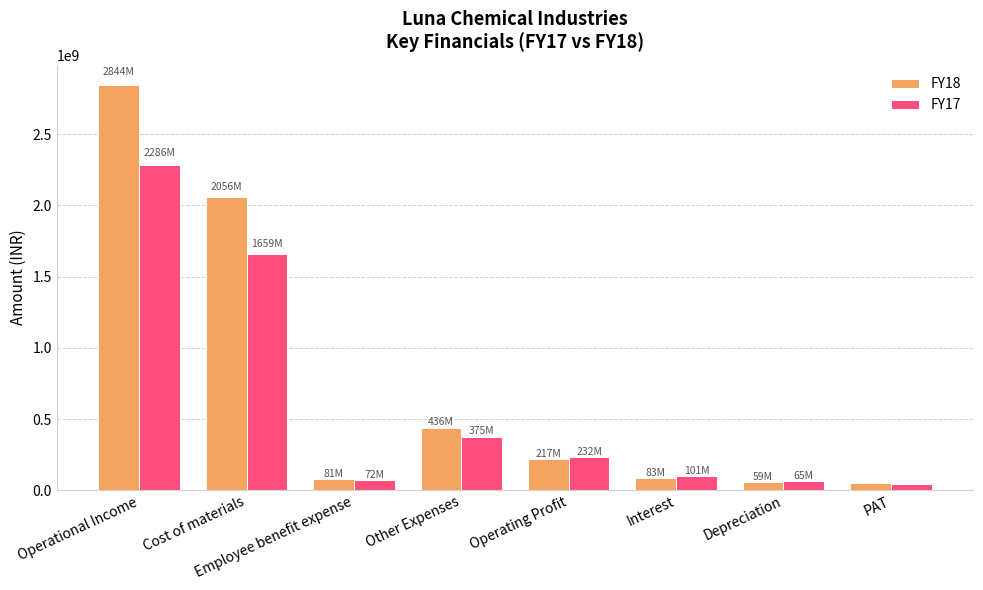

The value of FY17 at Operational Income is 2286183032. True or false?

True